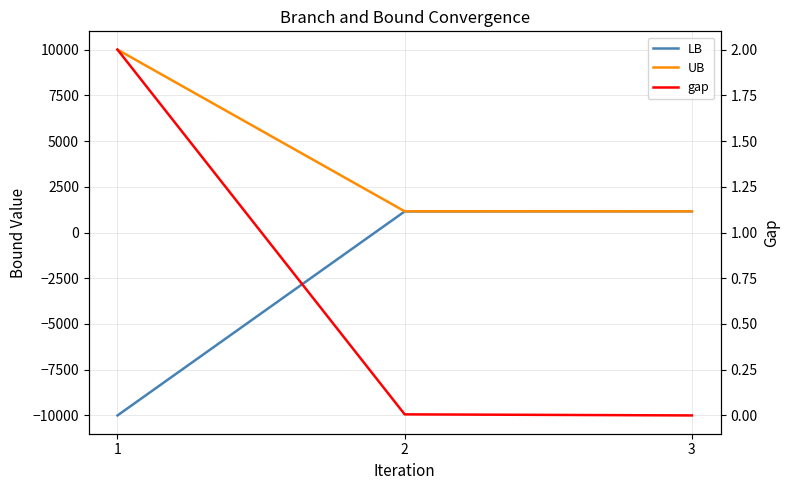

What is the spread (max minus min) of values at 3?

1160.4